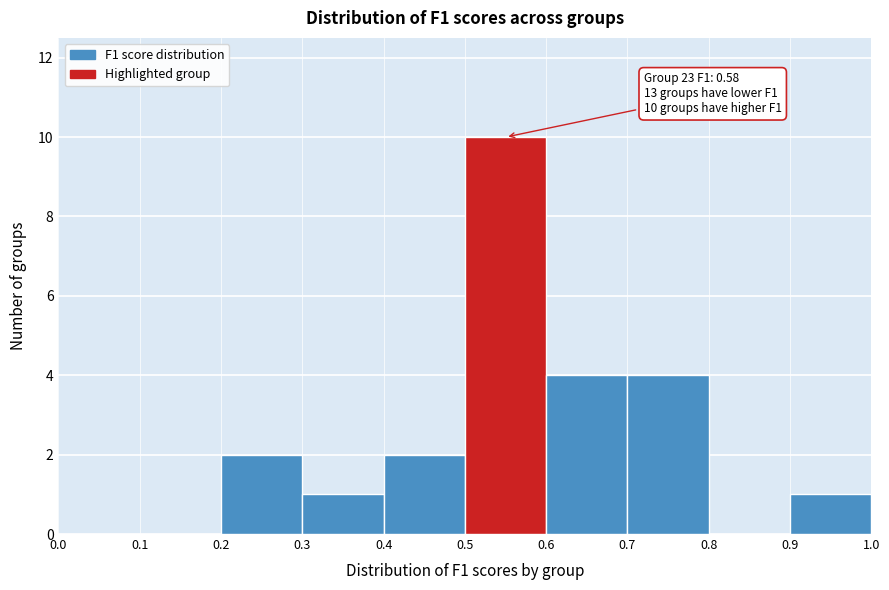

Which range on the x-axis has the tallest bar?

0.5 to 0.6